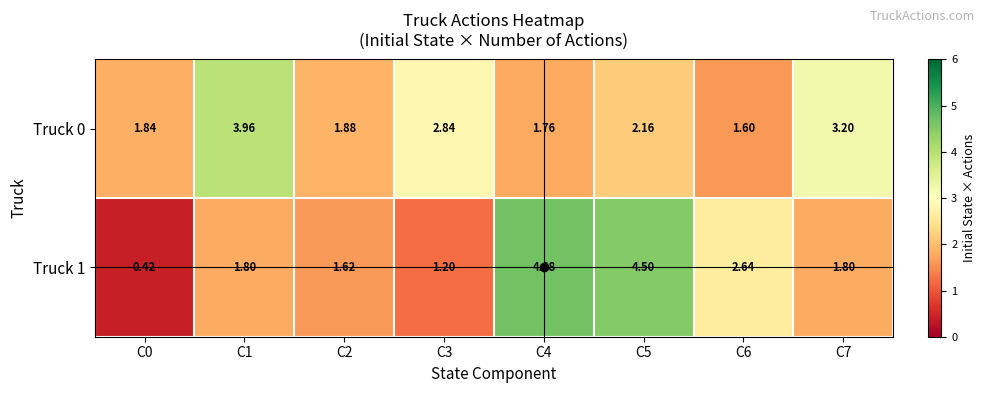

How many distinct data groups are displayed?

2